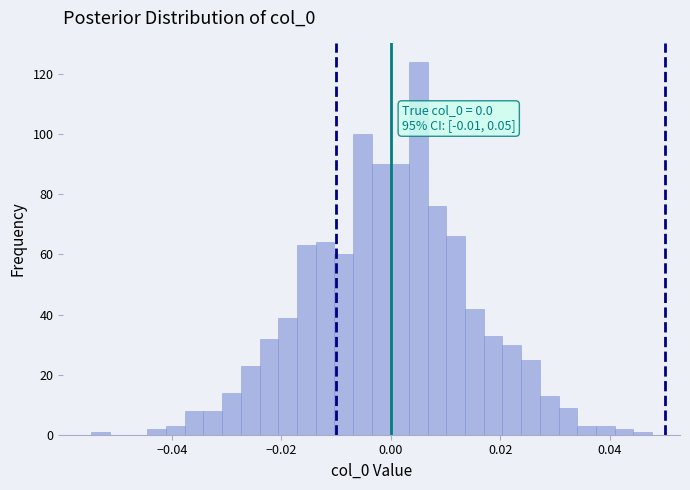

Around what value on the x-axis is the tallest bar? Give the approximate position of its centre, as read against the axis.

0.006